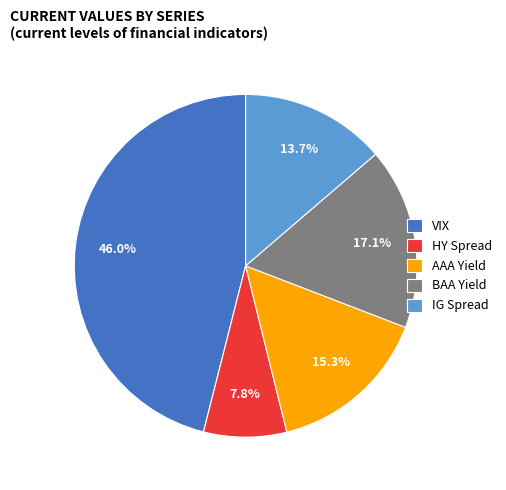

Does VIX represent more than half of the total?

No